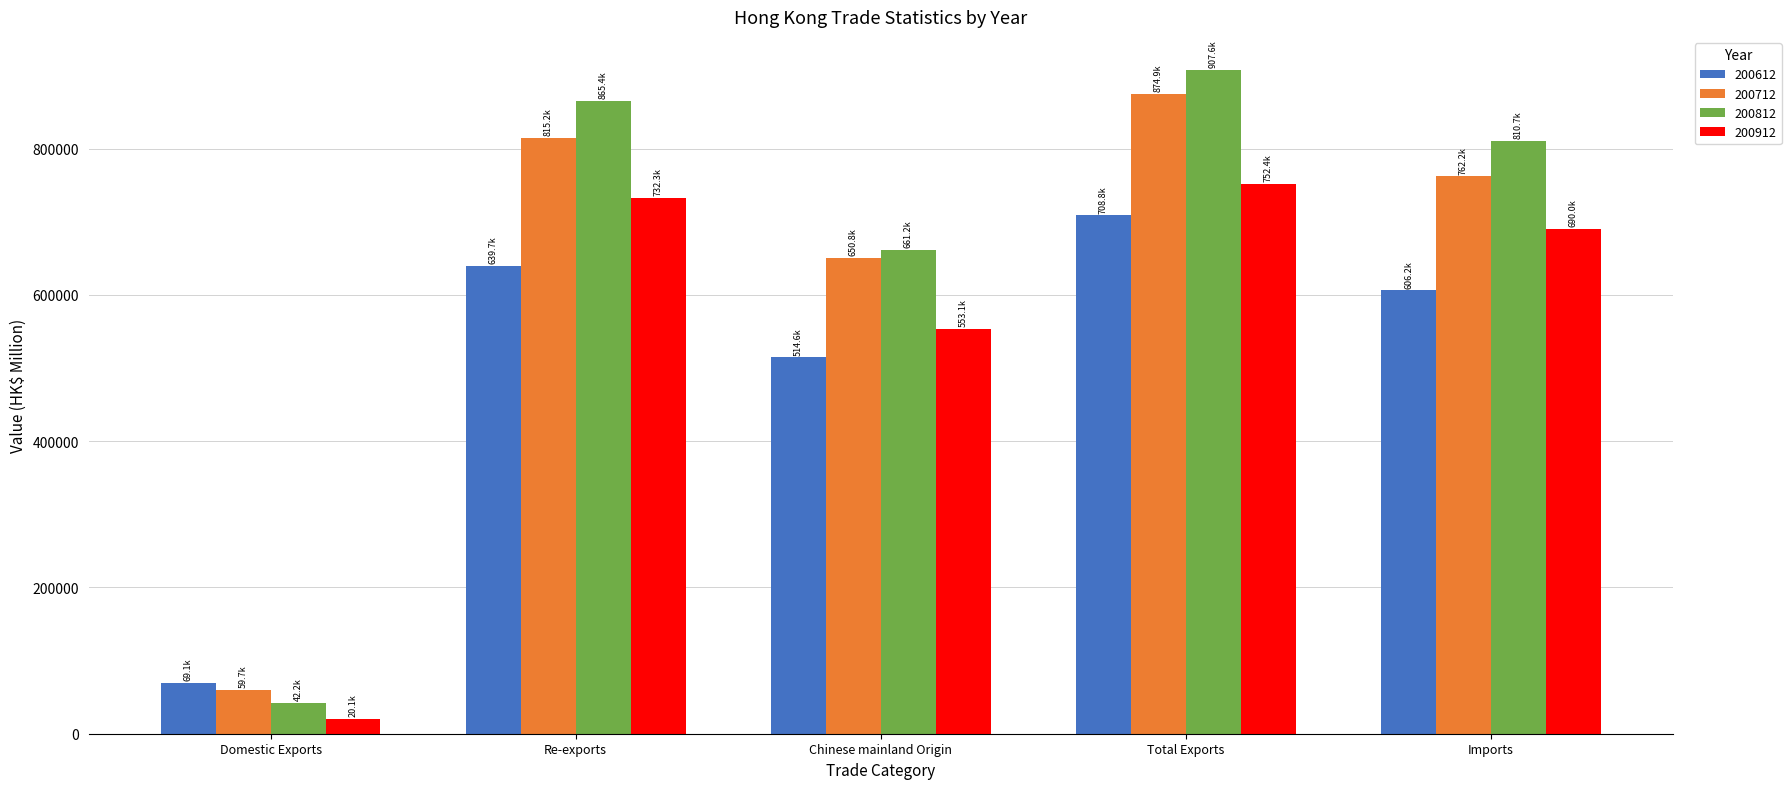

At which category is the sum across all series the highest?

Total Exports